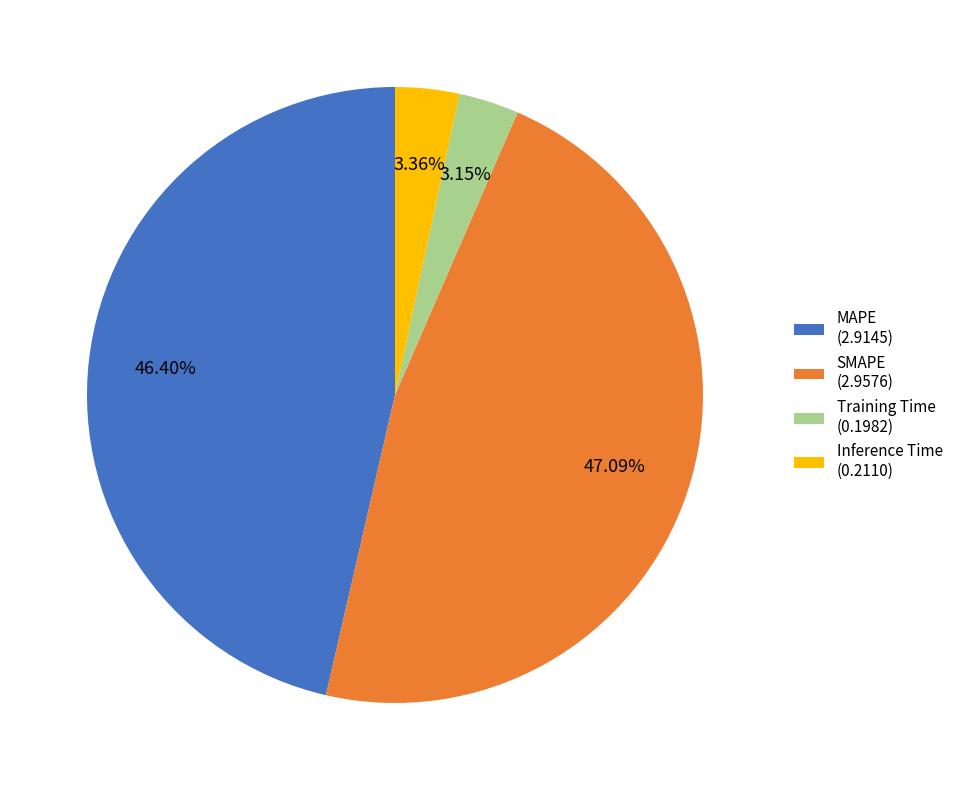

What percentage is the MAPE slice, to the nearest percent?

46%